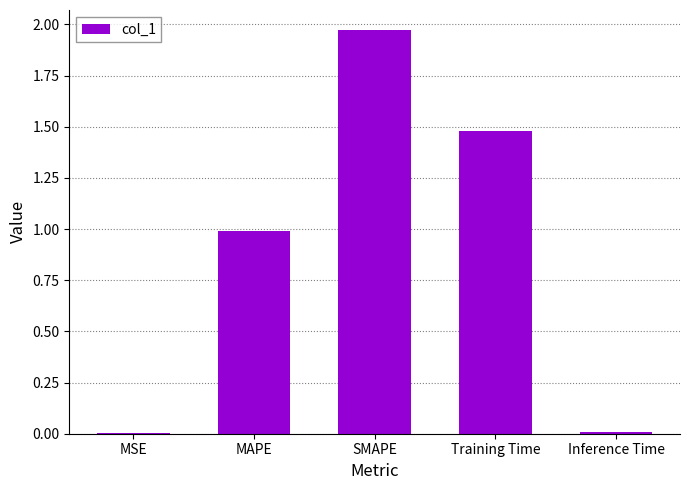

What is the sum of all values?

4.5